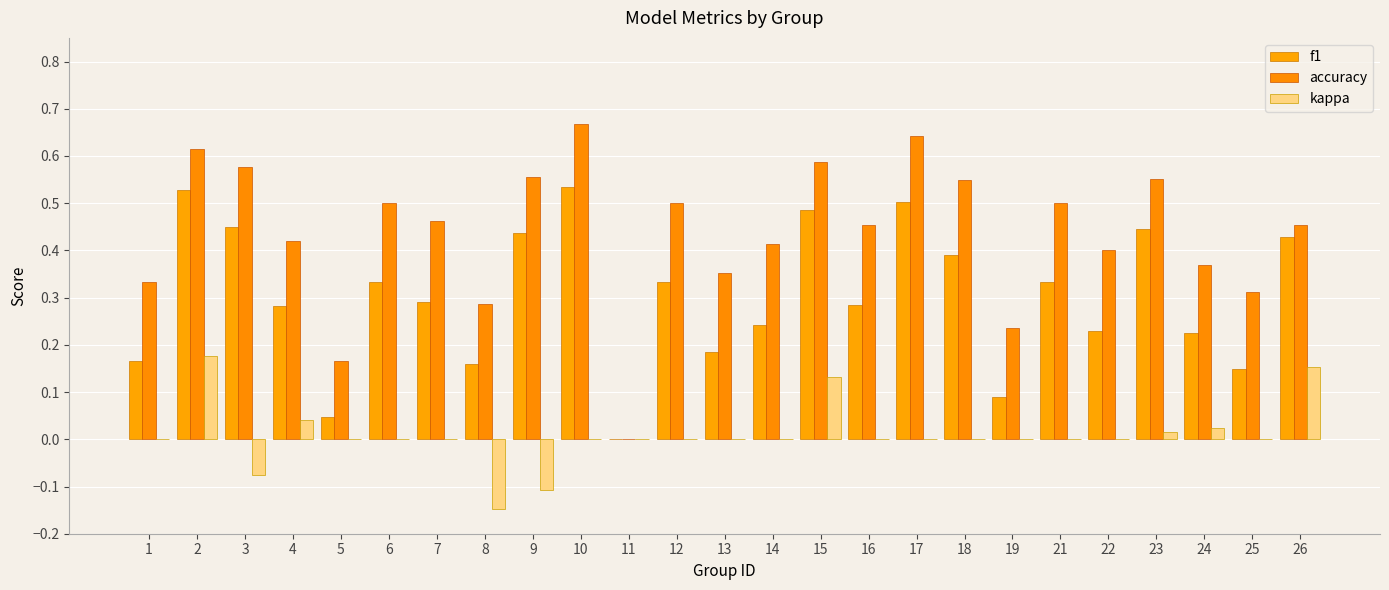

Are the bars grouped side by side (vs. stacked)?

Yes